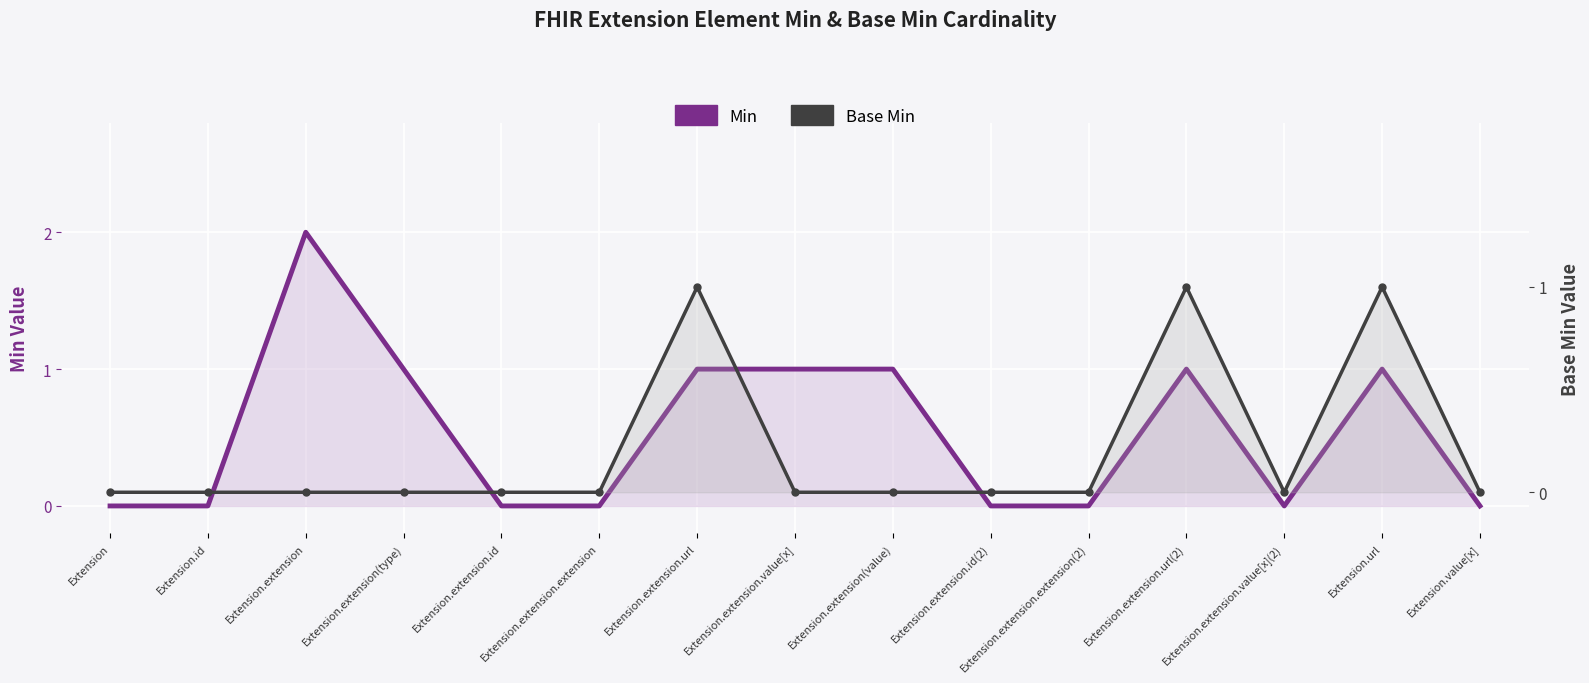

Reading right to left, what are all the values shown in this chart?

Min: Extension.value[x]=0	Extension.url=1	Extension.extension.value[x](2)=0	Extension.extension.url(2)=1	Extension.extension.extension(2)=0	Extension.extension.id(2)=0	Extension.extension(value)=1	Extension.extension.value[x]=1	Extension.extension.url=1	Extension.extension.extension=0	Extension.extension.id=0	Extension.extension(type)=1	Extension.extension=2	Extension.id=0	Extension=0
Base Min: Extension.value[x]=0	Extension.url=1	Extension.extension.value[x](2)=0	Extension.extension.url(2)=1	Extension.extension.extension(2)=0	Extension.extension.id(2)=0	Extension.extension(value)=0	Extension.extension.value[x]=0	Extension.extension.url=1	Extension.extension.extension=0	Extension.extension.id=0	Extension.extension(type)=0	Extension.extension=0	Extension.id=0	Extension=0